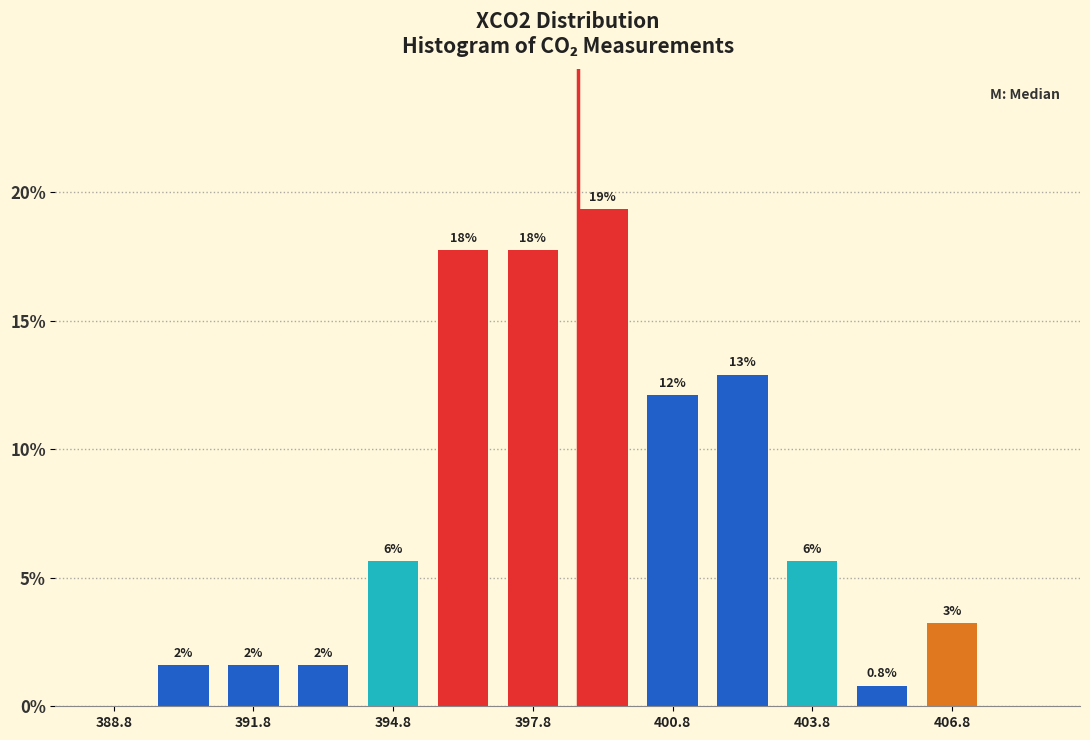

Read against the x-axis, roughly where is the centre of the tallest bar?

399.5